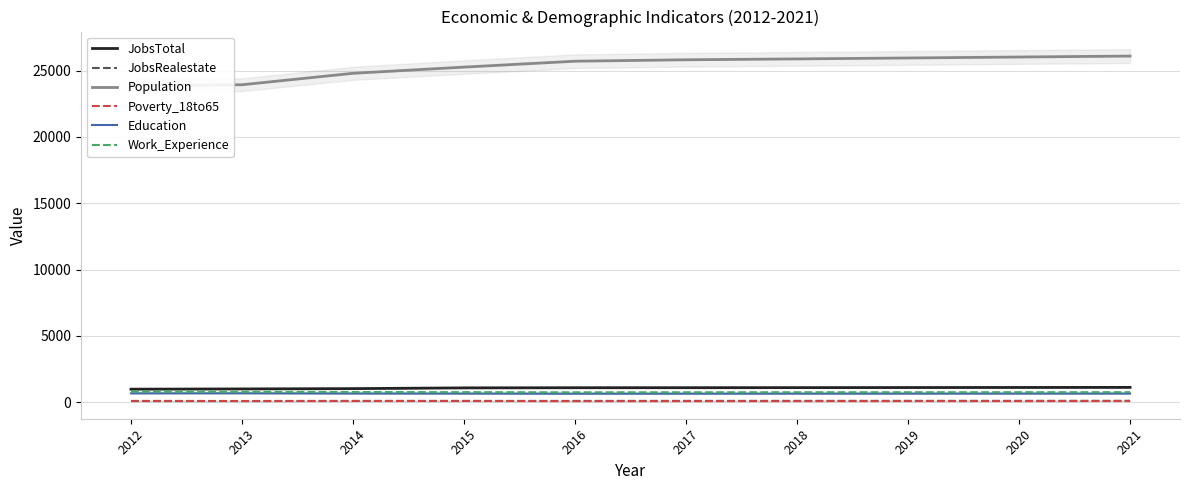

Reading left to right, what are all the values shown in this chart?

JobsTotal: 987	1006	1029	1085	1097	1099	1104	1110	1116	1122
JobsRealestate: 93	92	101	100	103	105	106	107	108	110
Population: 23871	23928	24790	25258	25702	25810	25875	25946	26018	26089
Poverty_18to65: 104	98	97	99	88	89	90	92	93	95
Education: 672	677	659	653	644	646	648	650	652	654
Work_Experience: 805	787	773	762	751	753	755	756	758	760